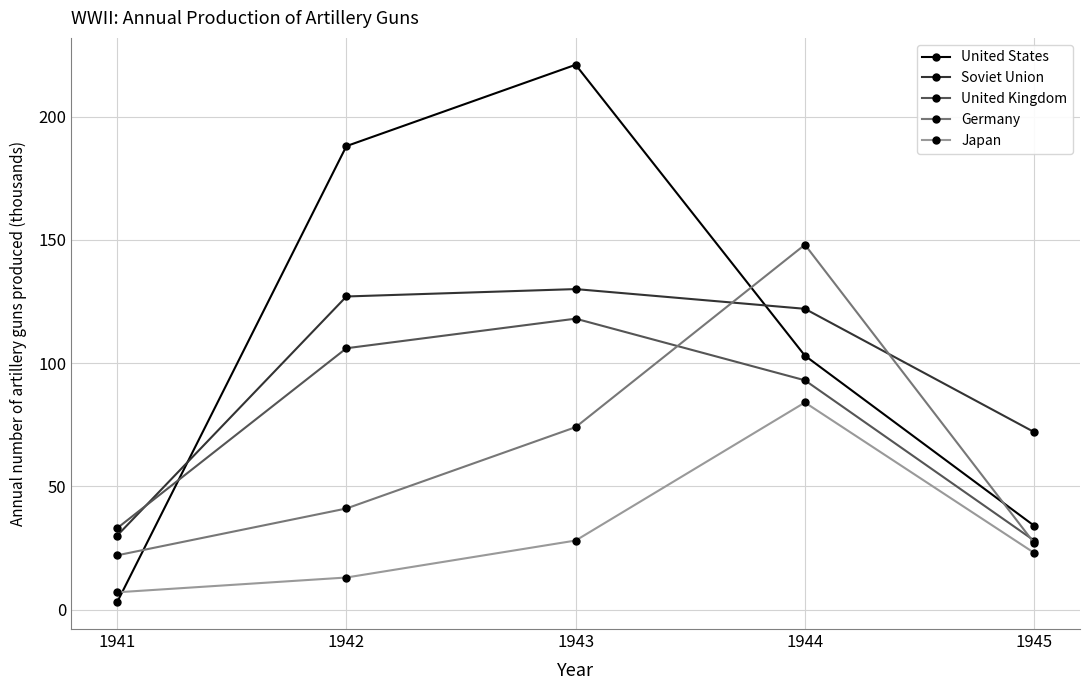

What is the sum of the Germany values at 1942 and 1945?

68